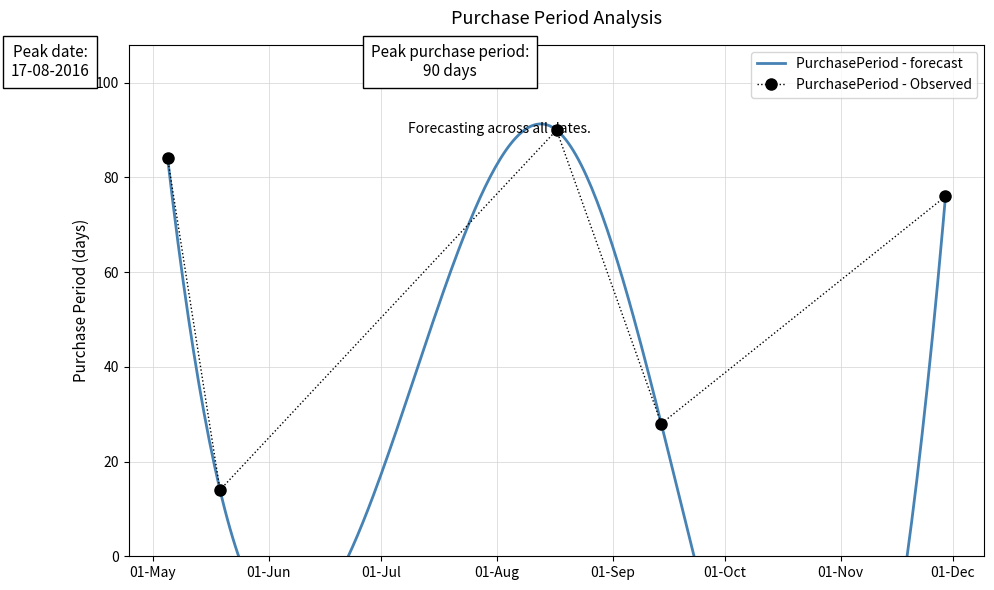

Reading left to right, transcribe all the data shown in this chart.

84	14	90	28	76